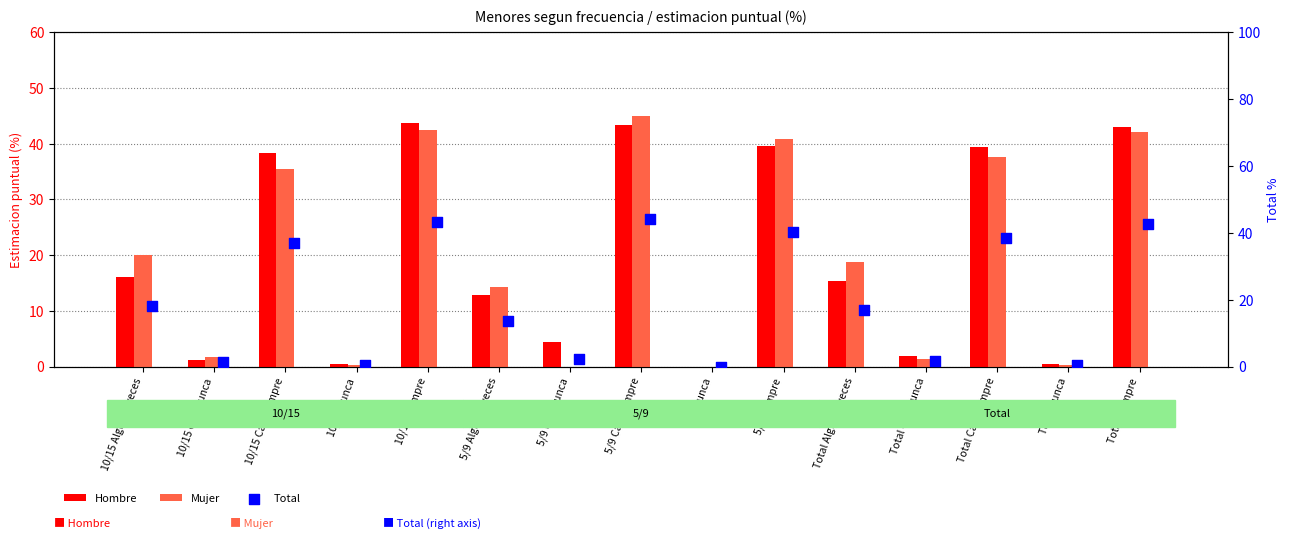

What is the total value across all series at 5/9 Casi nunca?

6.4